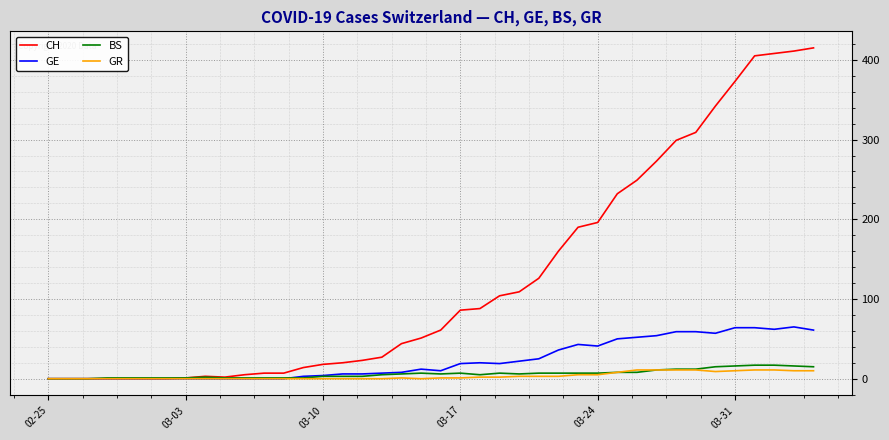

Which series has the widest spread of values?

CH